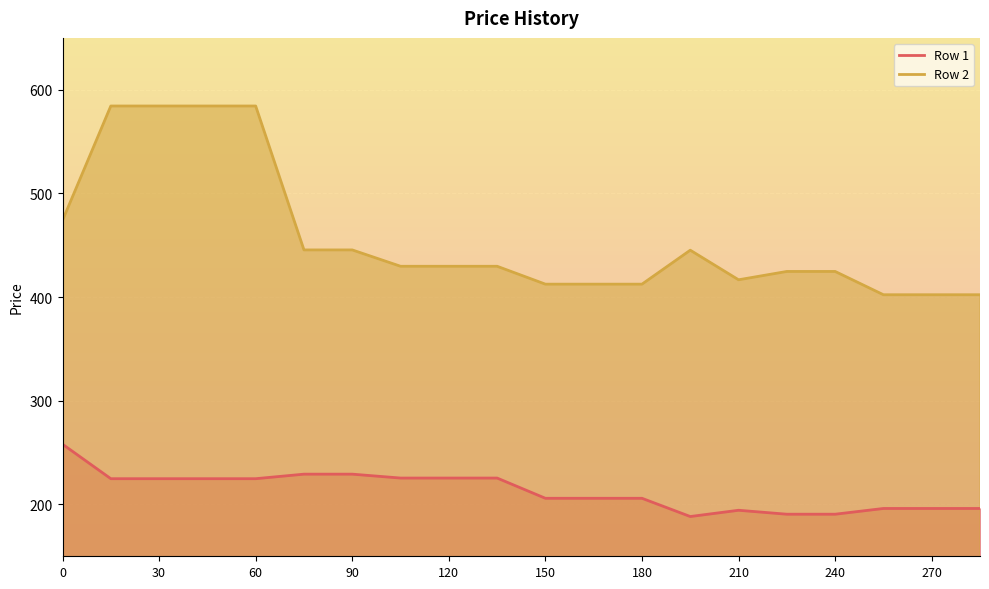

True or false: Row 2 has a value of 256.9 at 210.

False